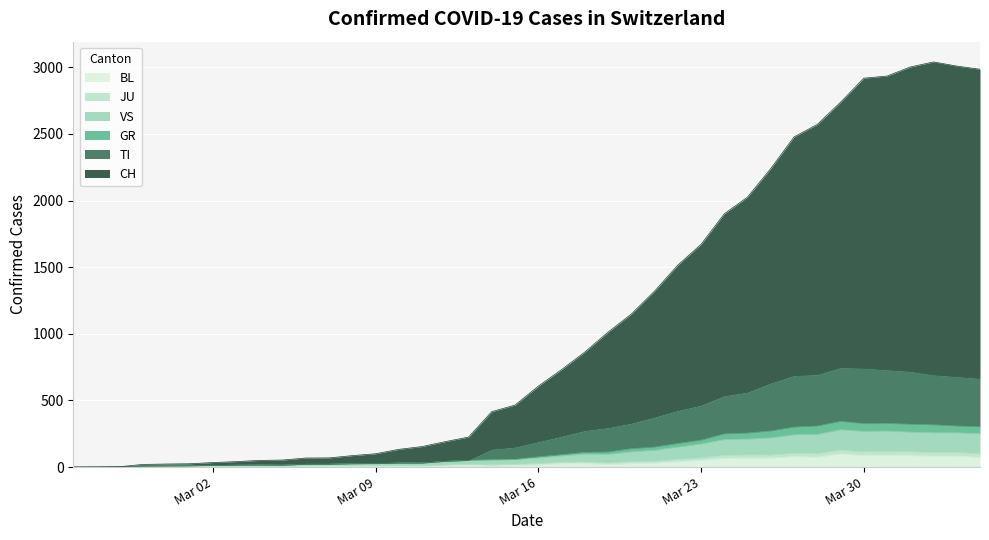

Reading left to right, transcribe all the data shown in this chart.

CH: 0	1	3	20	23	25	34	41	50	53	68	69	86	100	133	154	191	225	416	465	607	731	863	1012	1148	1320	1515	1671	1900	2026	2240	2477	2571	2737	2918	2934	3002	3040	3009	2985
TI: 0	0	1	7	8	9	12	14	15	14	21	21	25	26	30	30	43	50	133	149	189	230	273	295	328	374	423	463	534	561	629	686	693	745	741	729	717	691	678	665
GR: 0	0	1	7	8	9	12	14	15	14	21	21	25	26	30	30	43	50	56	57	77	93	110	113	138	150	177	202	249	255	271	300	308	343	326	328	321	317	308	302
VS: 0	0	1	7	8	9	12	14	15	14	21	21	25	26	30	30	43	50	50	57	68	84	97	95	114	126	150	173	206	210	219	242	245	280	268	270	262	257	257	250
JU: 0	0	1	1	2	2	2	2	2	3	9	9	9	9	10	9	15	20	16	21	26	37	38	31	41	43	58	69	88	91	90	104	102	127	114	117	115	110	110	100
BL: 0	0	0	0	1	1	1	1	1	1	4	4	4	4	5	3	9	12	8	12	17	26	27	19	27	30	40	51	66	68	68	79	75	99	86	88	86	81	82	73